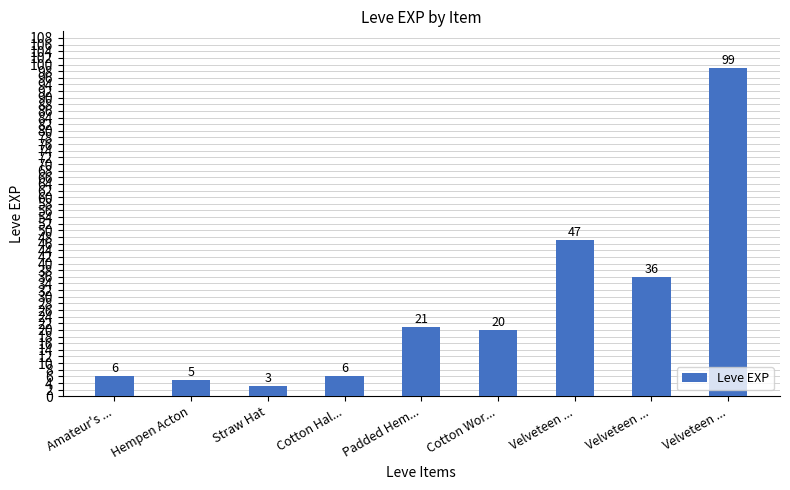

How many bars are there in total?

9